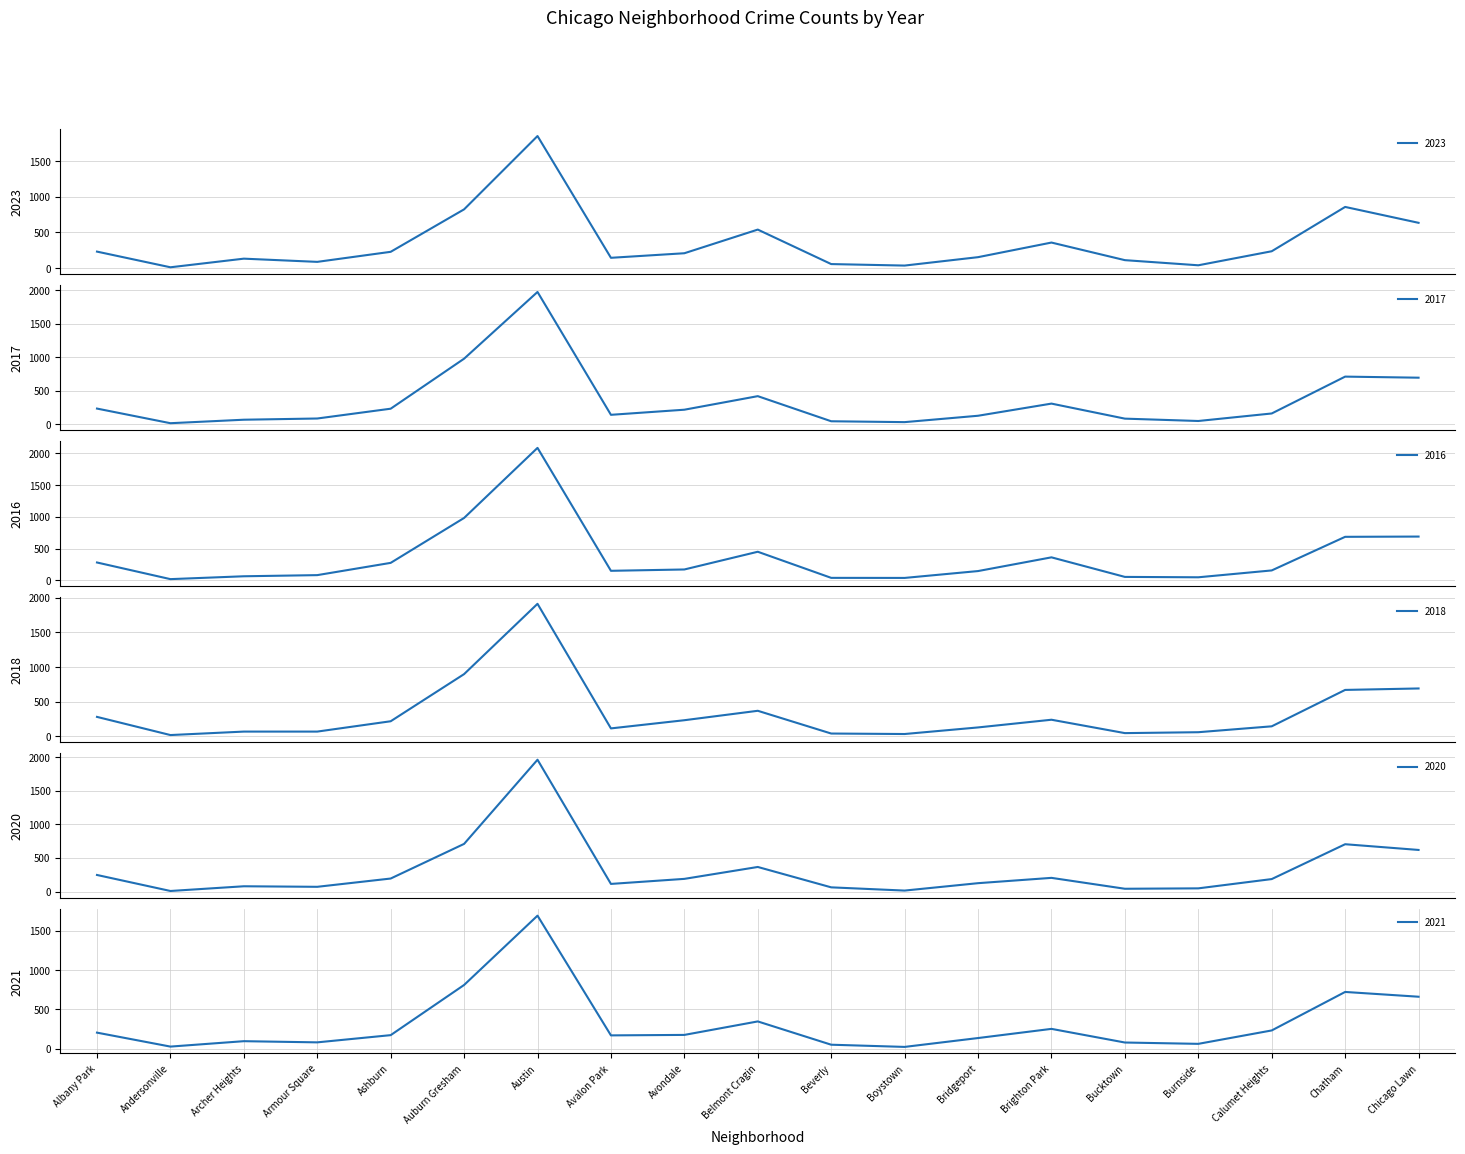

What is the maximum value shown in the chart?

2086